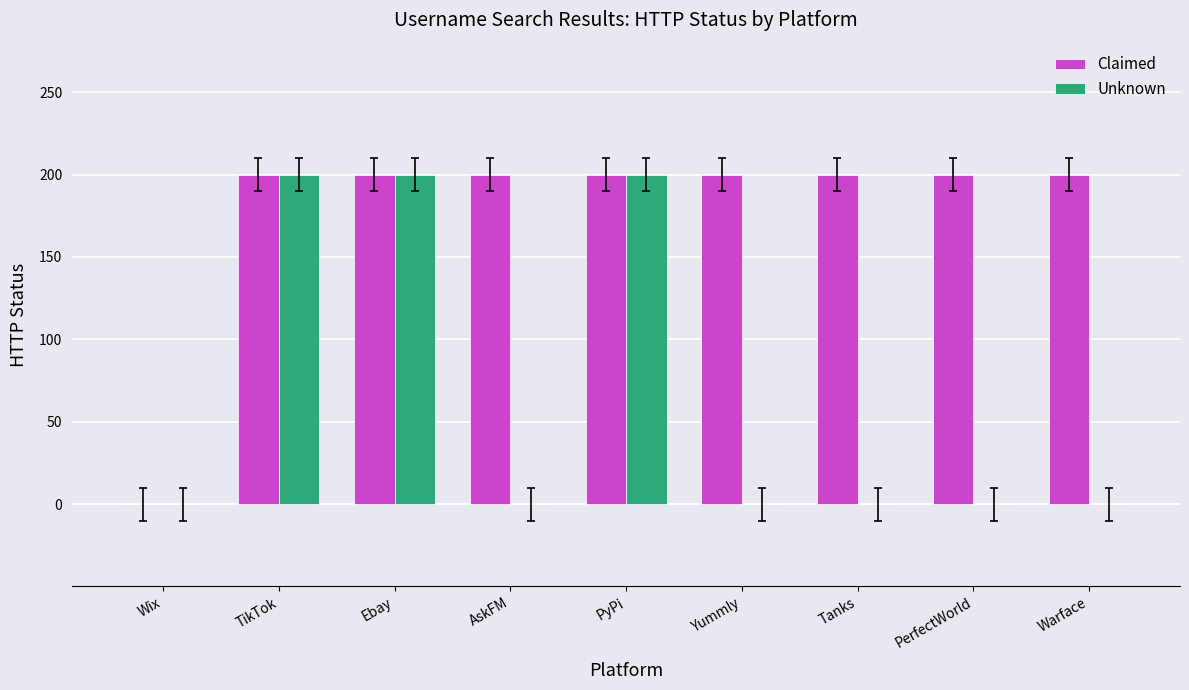

True or false: Unknown has a value of 0 at AskFM.

True